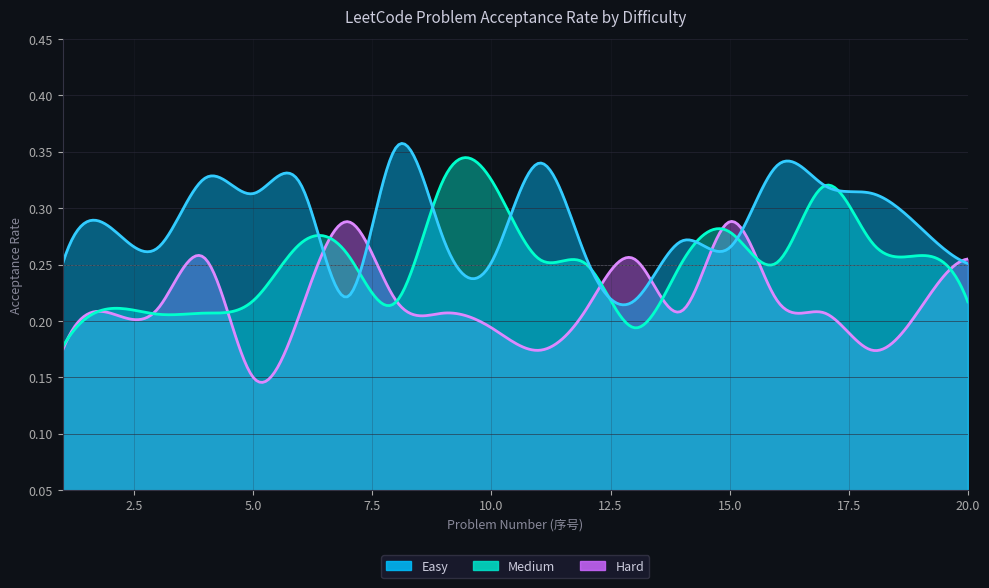

What are all the series names shown in the legend?

Easy, Medium, Hard